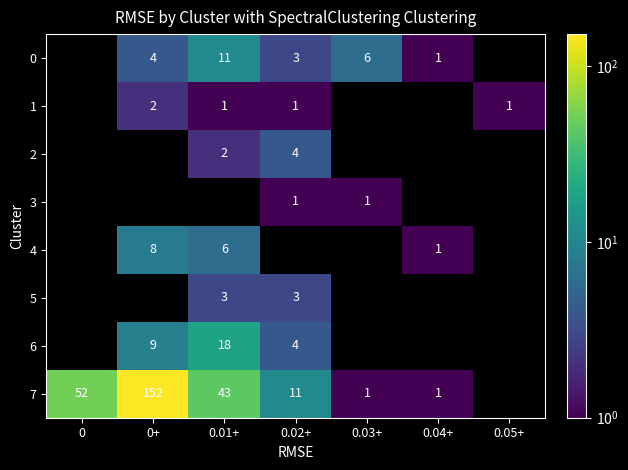

How many categories are shown in the chart?

7